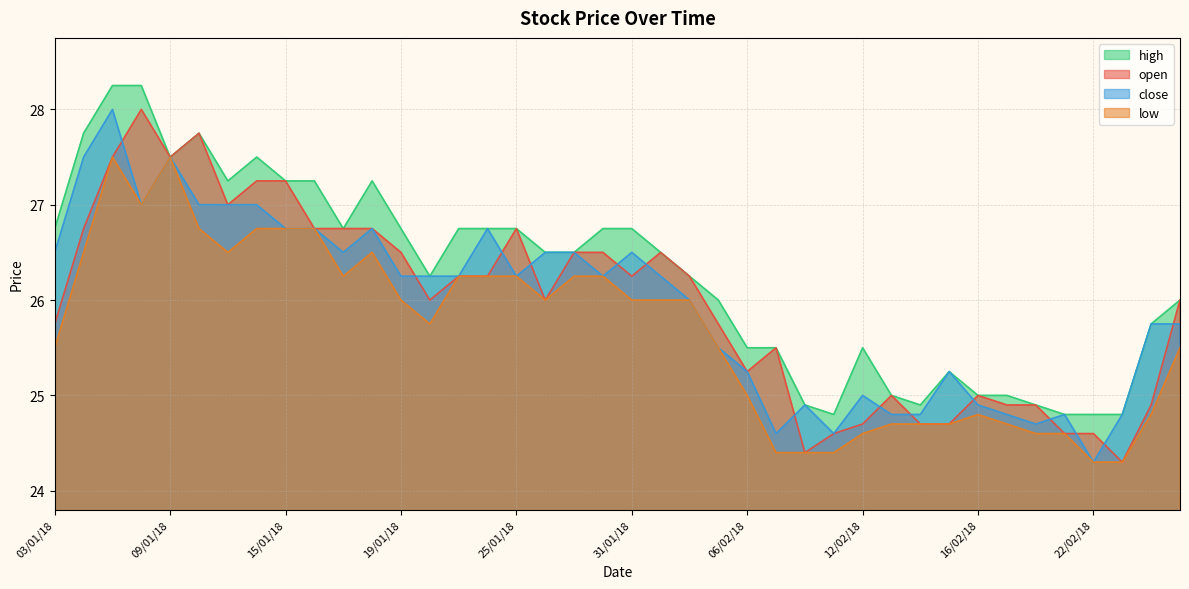

Does the chart display data point markers on the line(s)?

No